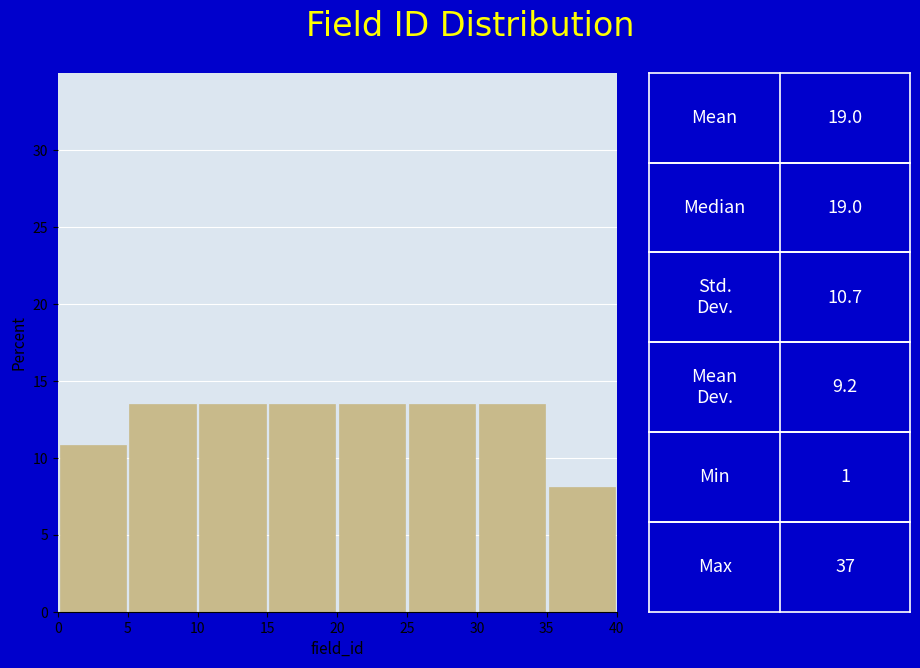

Reading left to right, transcribe this chart: for each bar, give the range it covers on the x-axis and its height. The values are not printed on the chart, so give them approximately, as read against the axis.

0 to 5: 11.0
5 to 10: 13.5
10 to 15: 13.5
15 to 20: 13.5
20 to 25: 13.5
25 to 30: 13.5
30 to 35: 13.5
35 to 40: 8.0